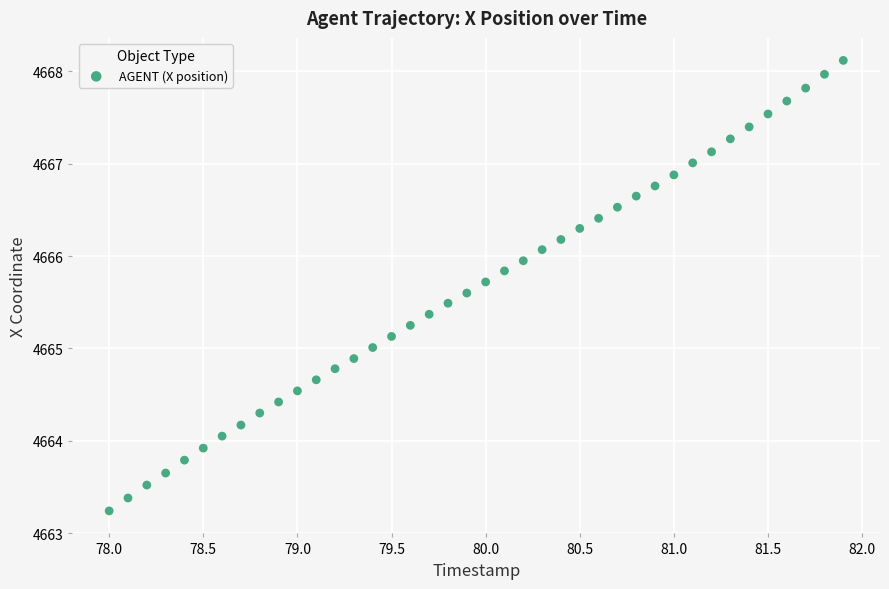

What is the range of X values (max minus min)?

3.9